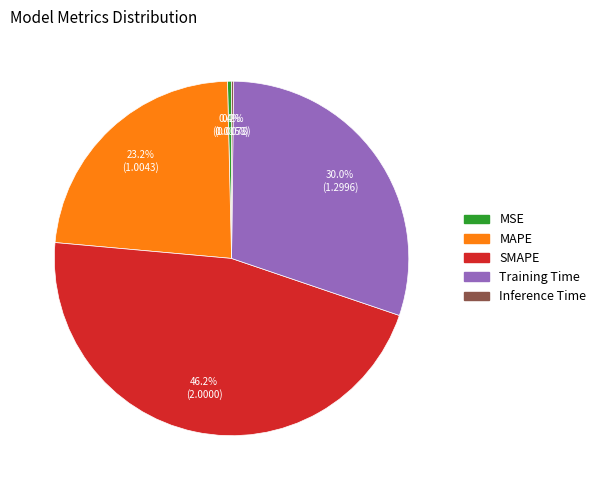

What is the total percentage of Training Time and MAPE?

53.2%